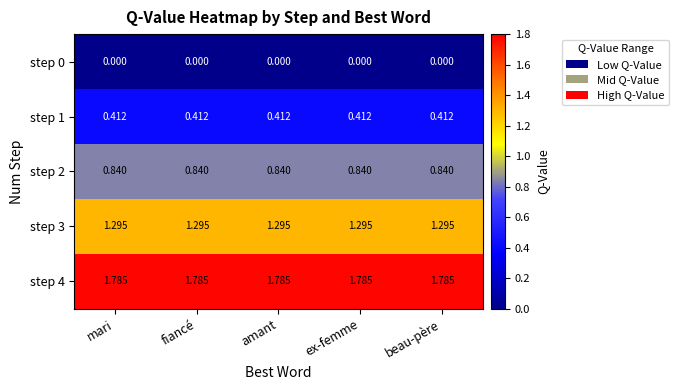

Is the value of step 2 at amant greater than the value of step 3 at mari?

No